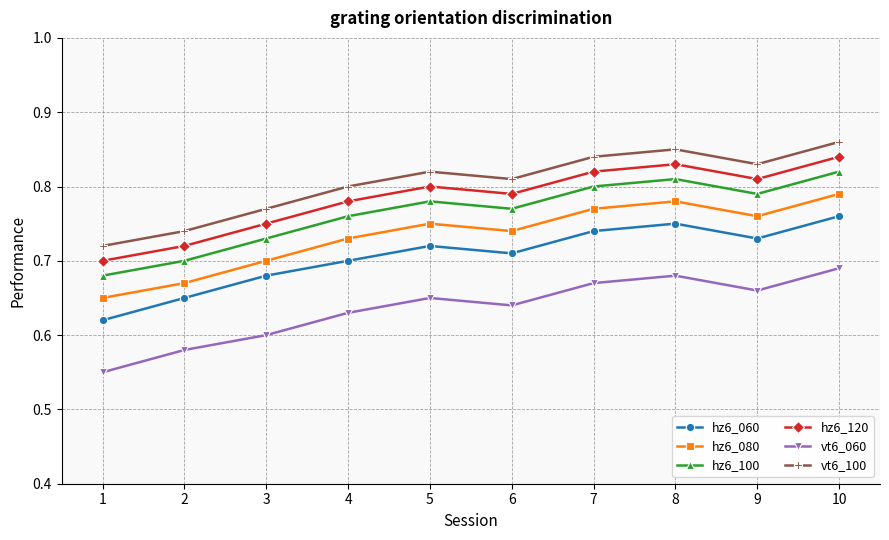

How many lines are shown in the chart?

6